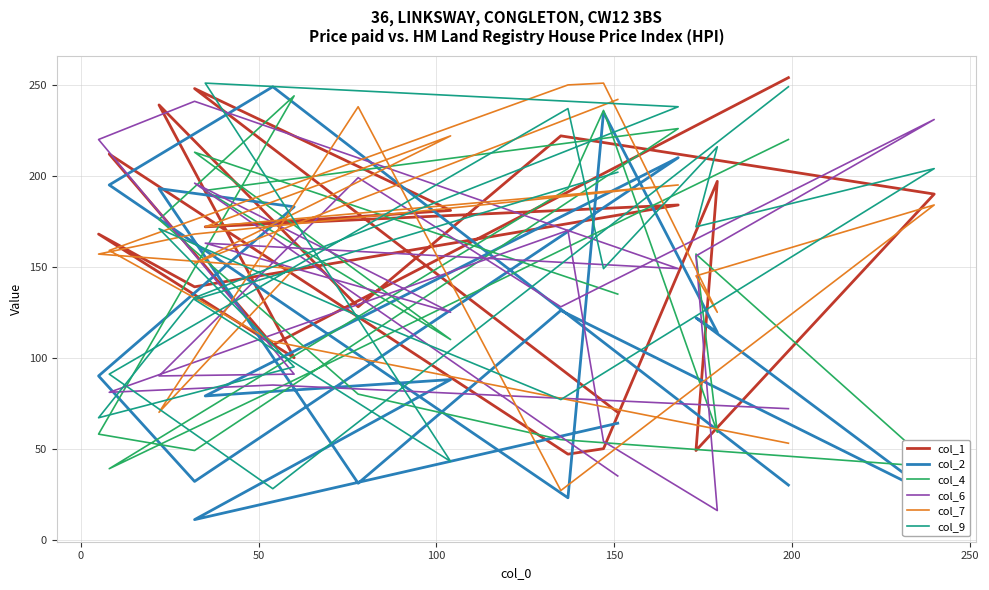

What are all the series names shown in the legend?

col_1, col_2, col_4, col_6, col_7, col_9